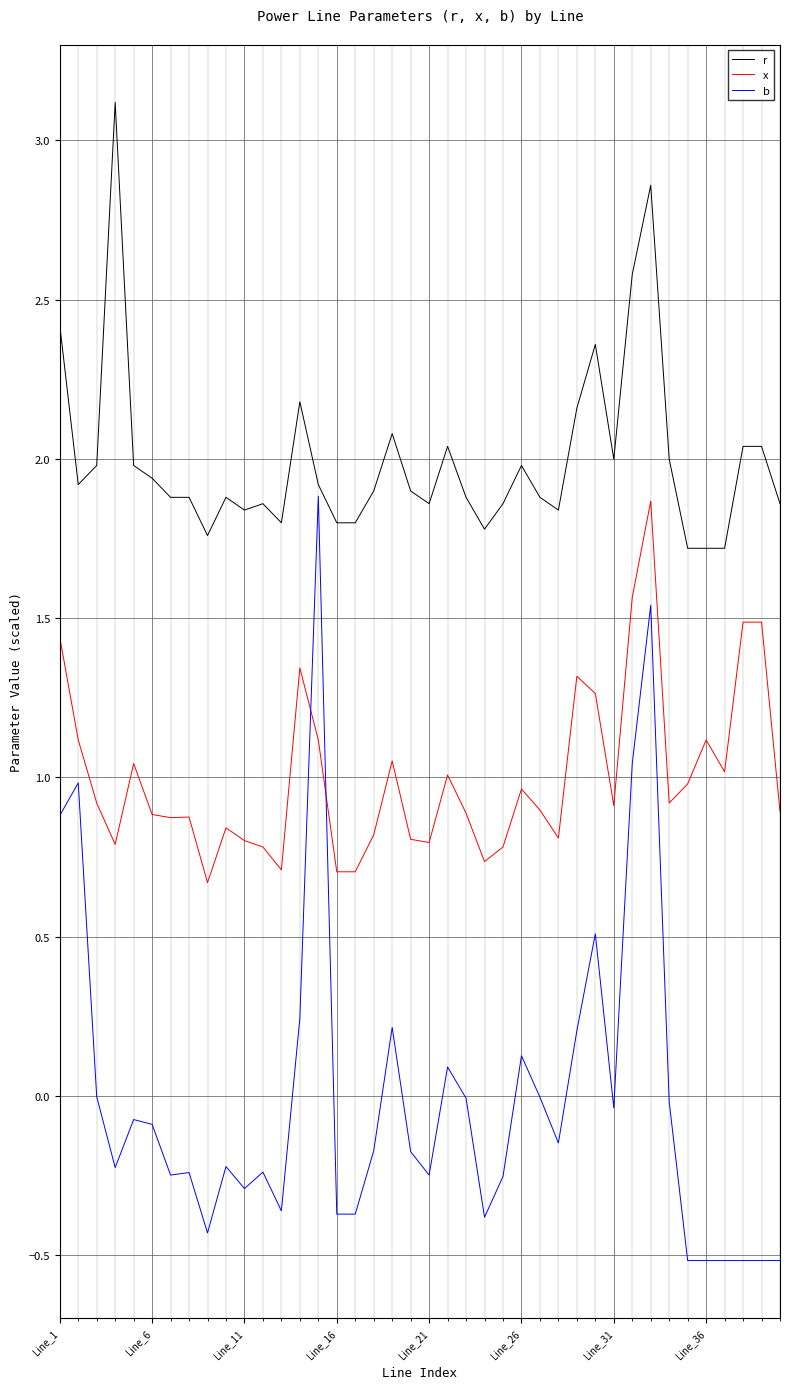

Rank the series by their average value, from highest to lowest.

r, x, b